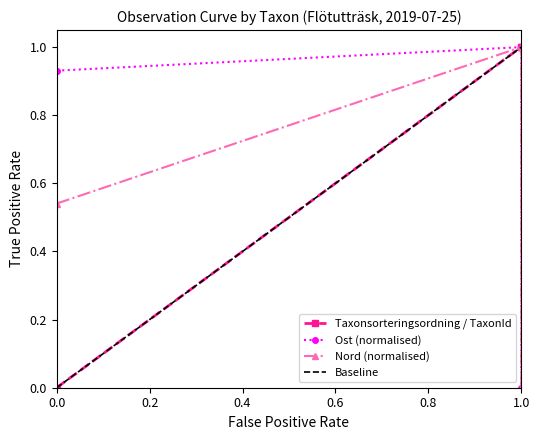

The Ost (normalised) series shows 0.5 at 0.0. True or false?

False